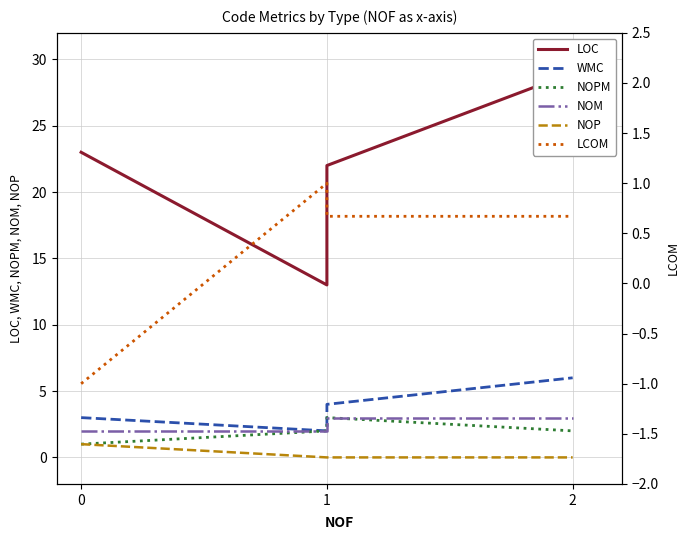

What is the minimum value shown in the chart?

-1.0